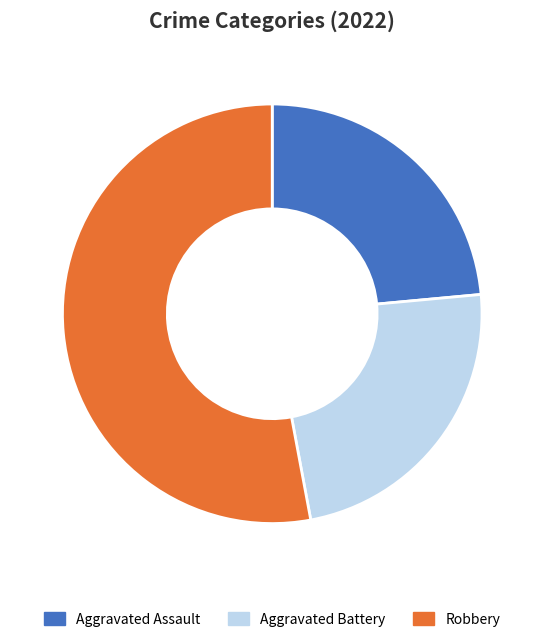

Which slice represents more than half of the pie?

Robbery